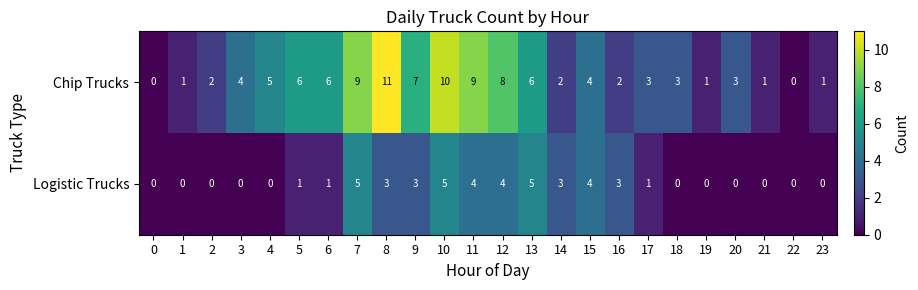

How many Logistic Trucks values are between 0 and 4?

21